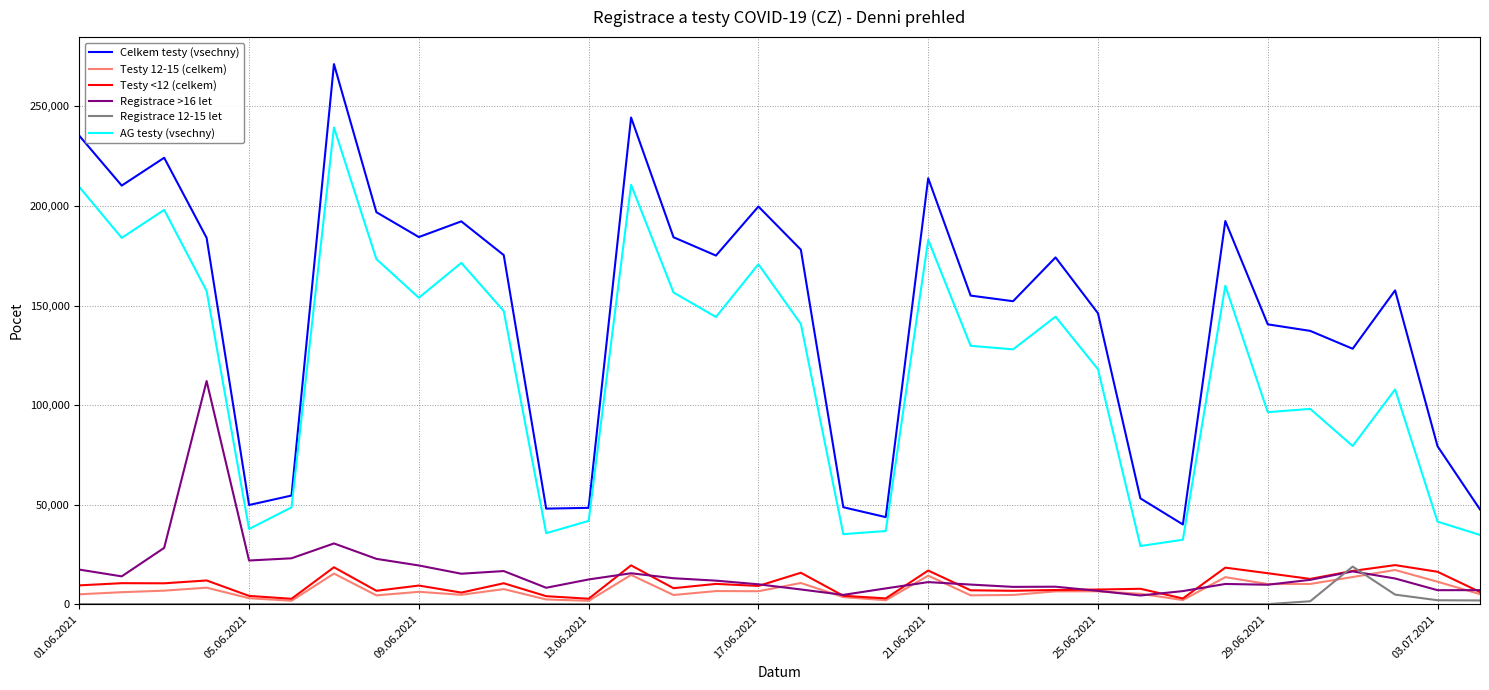

Does the chart display data point markers on the line(s)?

No